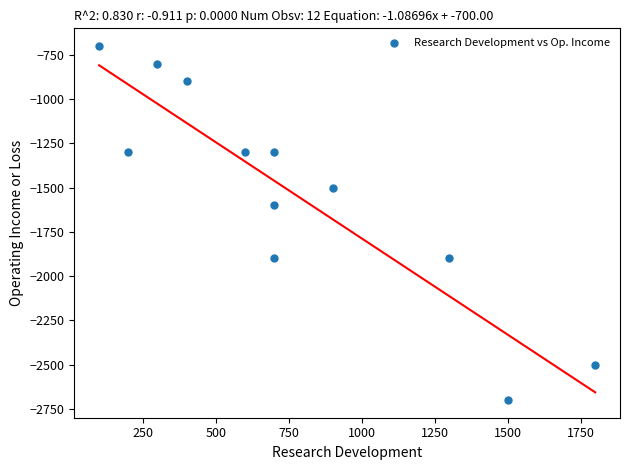

What Y value in the scatter plot is closest to -1700?

-1600